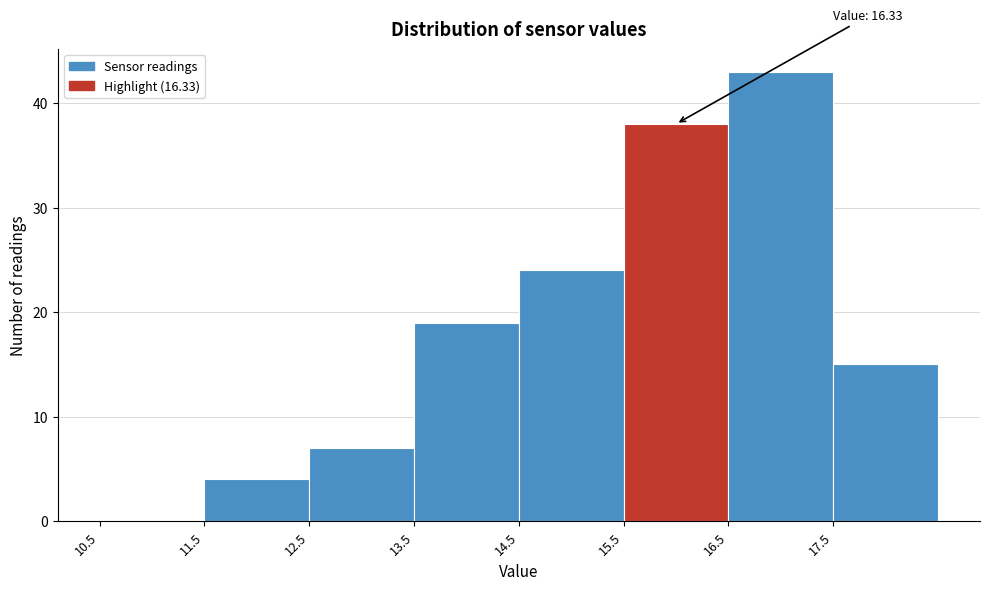

Which range on the x-axis has the tallest bar?

16.5 to 17.5